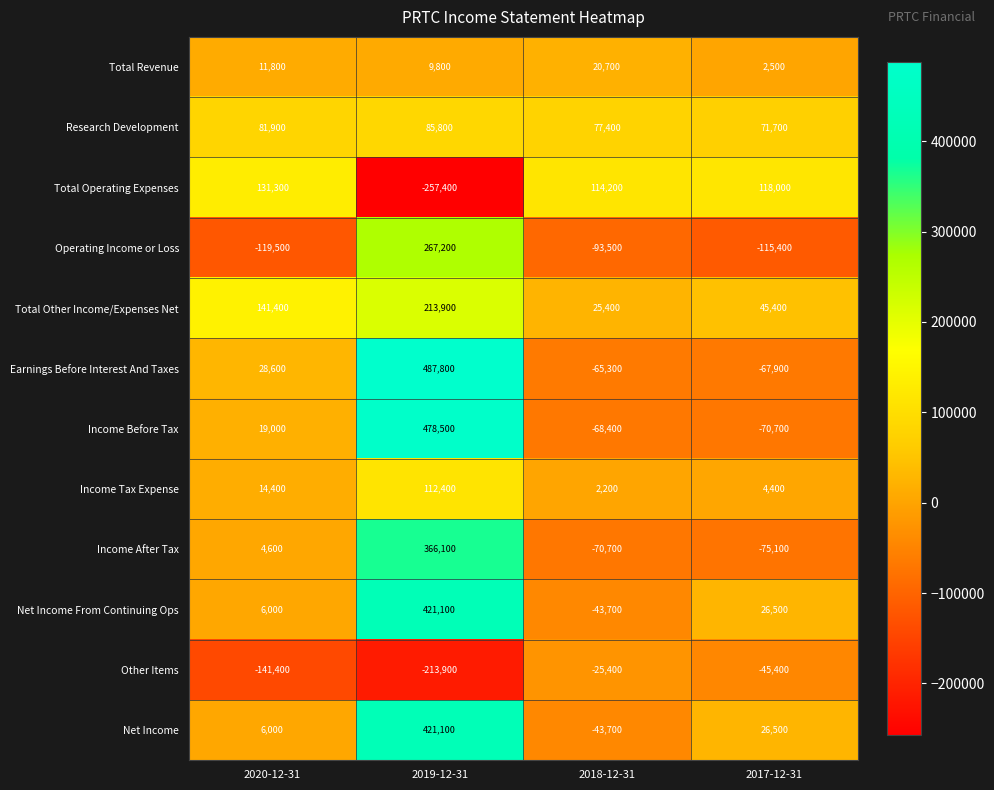

At which category does the chart reach its minimum across all series?

2019-12-31